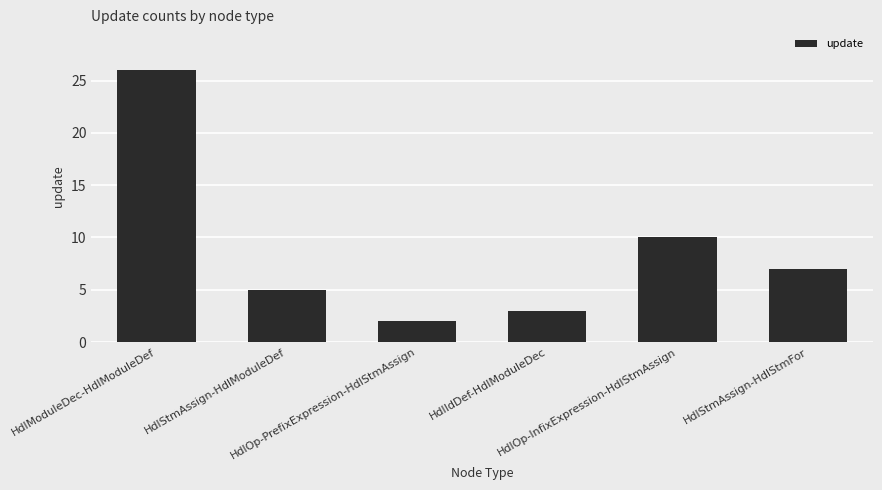

What is the label of the 3rd bar from the right?

HdlIdDef-HdlModuleDec